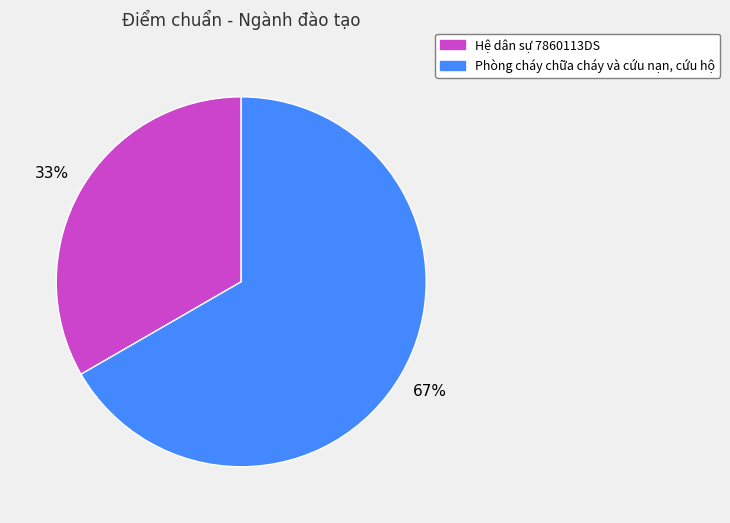

True or false: Phòng cháy chữa cháy và cứu nạn, cứu hộ accounts for 67% of the total.

True